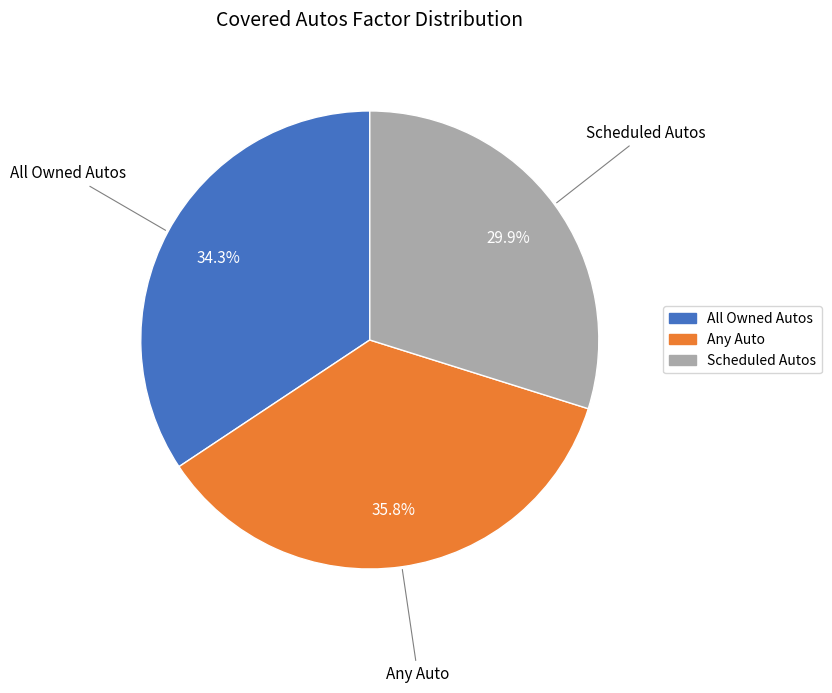

True or false: Any Auto accounts for 25% of the total.

False